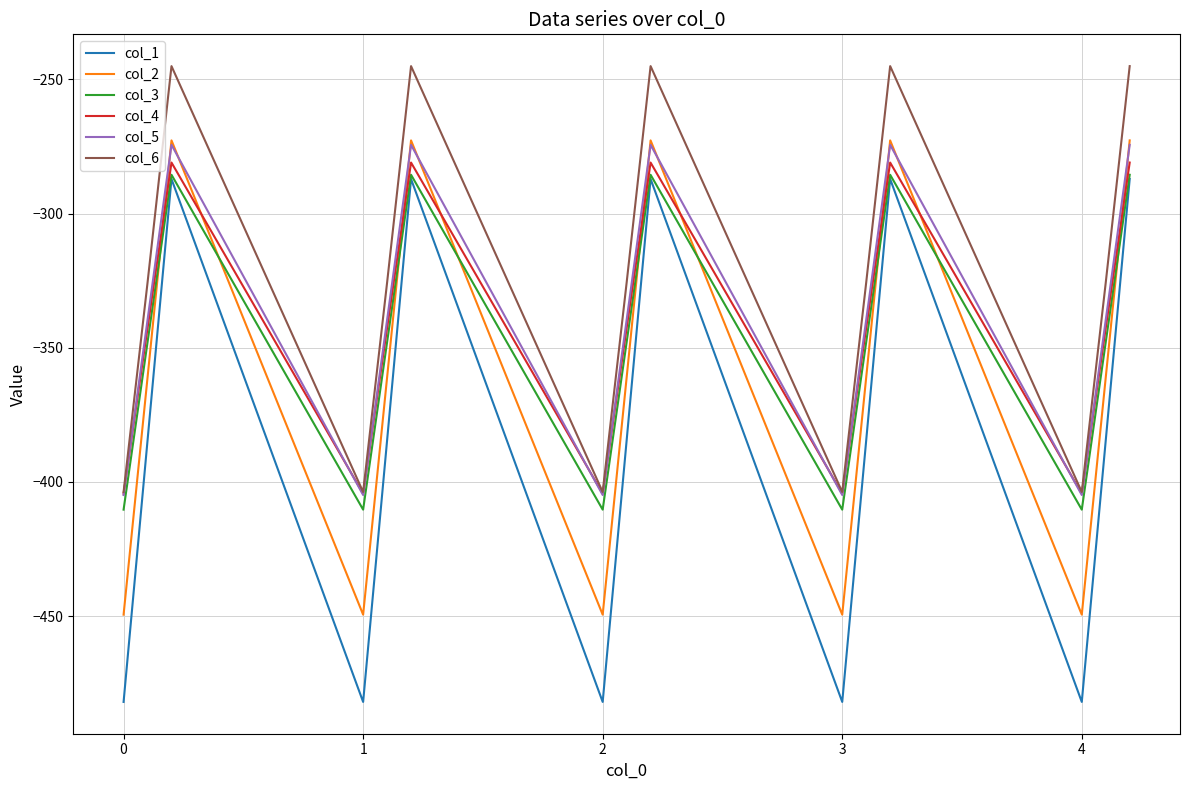

What is the maximum value for col_2?

-272.7